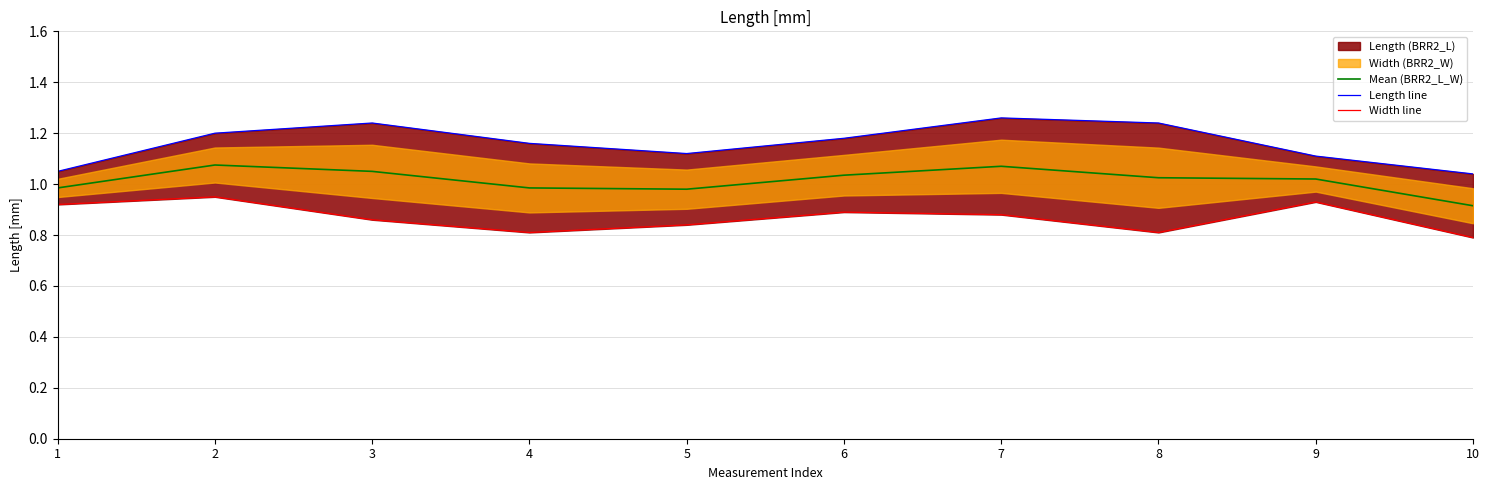

What is the minimum value shown in the chart?

0.8